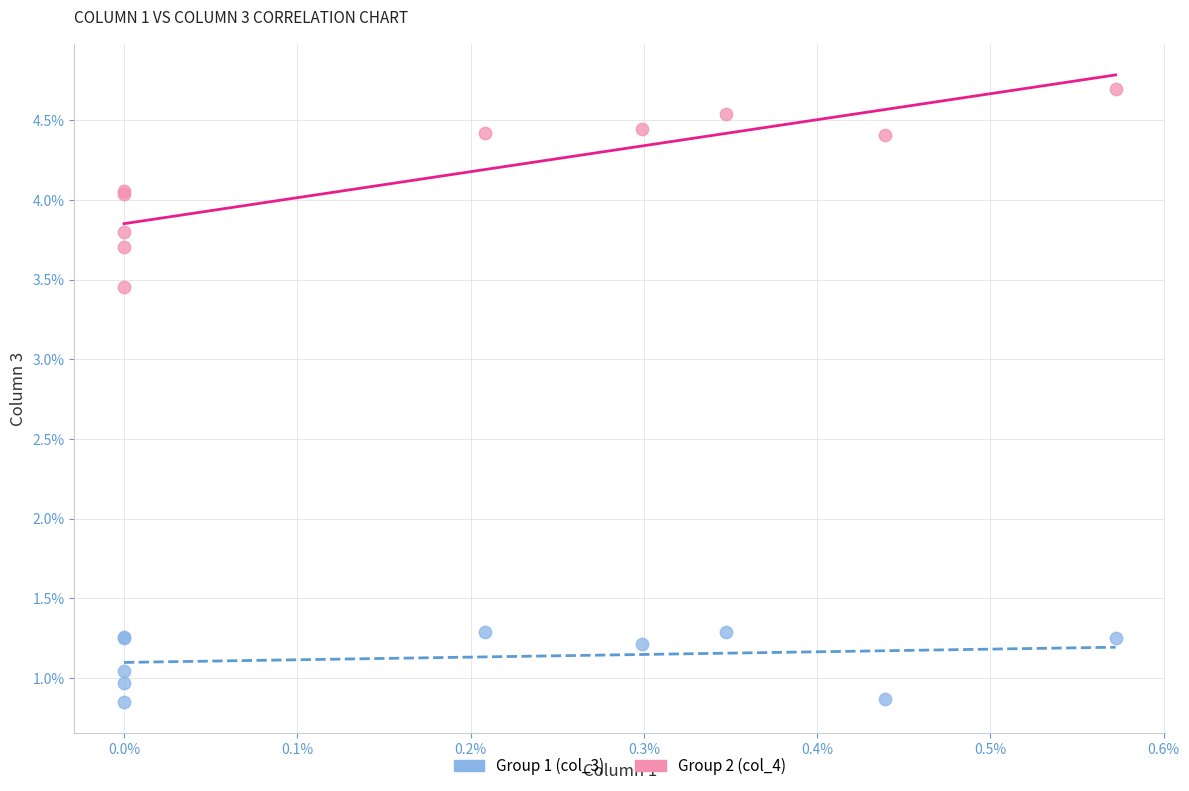

What are all the series names shown in the legend?

Group 1 (col_3), Group 2 (col_4)